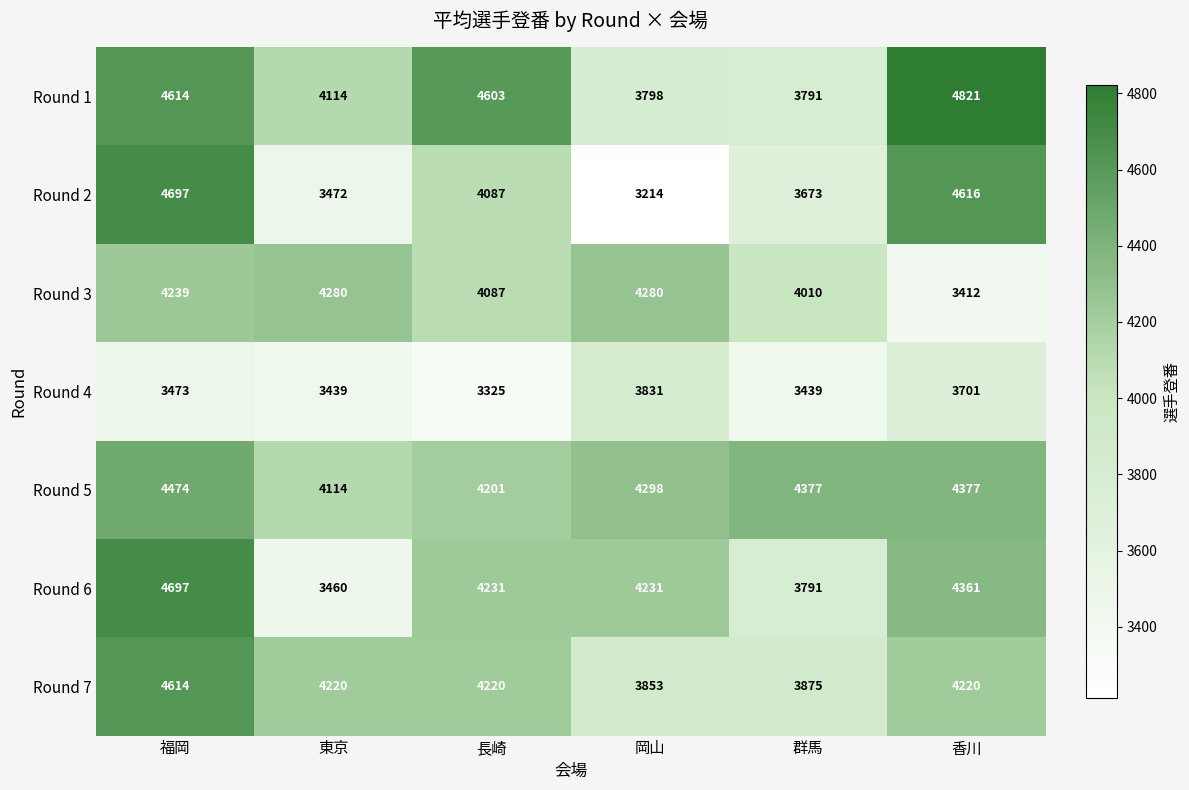

At which label is Round 3 closest to 3846?

群馬